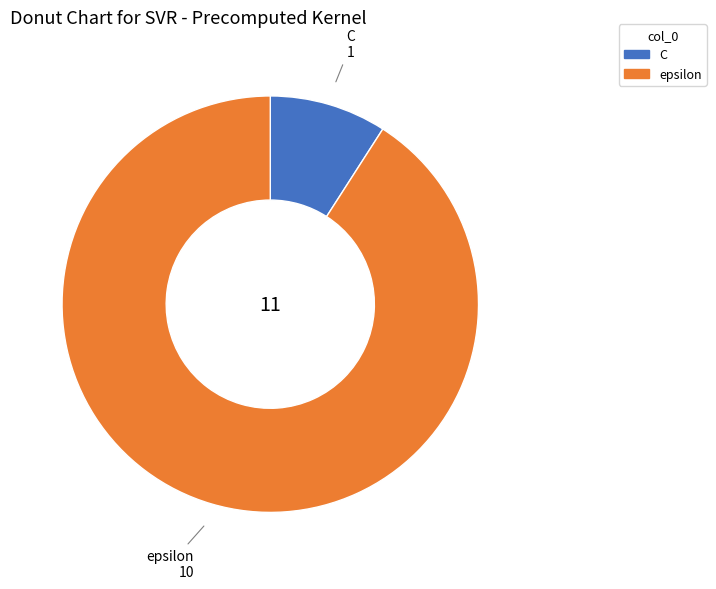

What is the smallest slice in the pie chart?

C